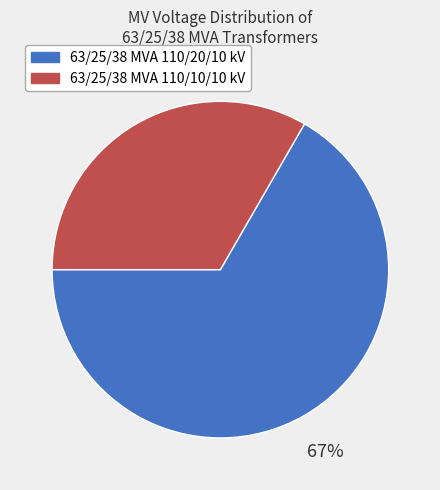

Between 63/25/38 MVA 110/20/10 kV and 63/25/38 MVA 110/10/10 kV, which is larger?

63/25/38 MVA 110/20/10 kV